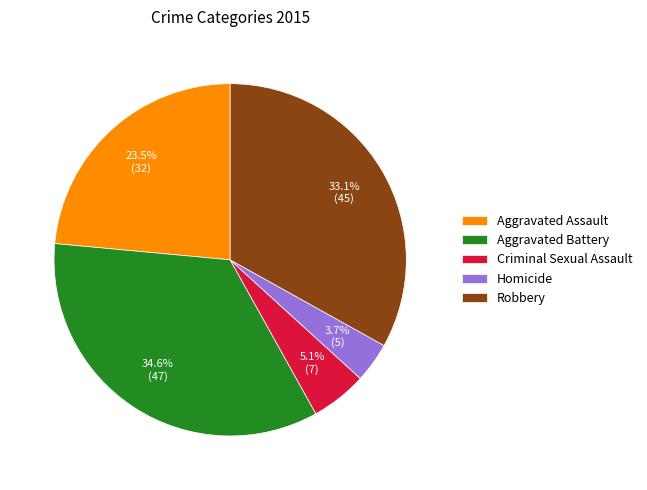

To the nearest percent, what is the average slice percentage?

20%